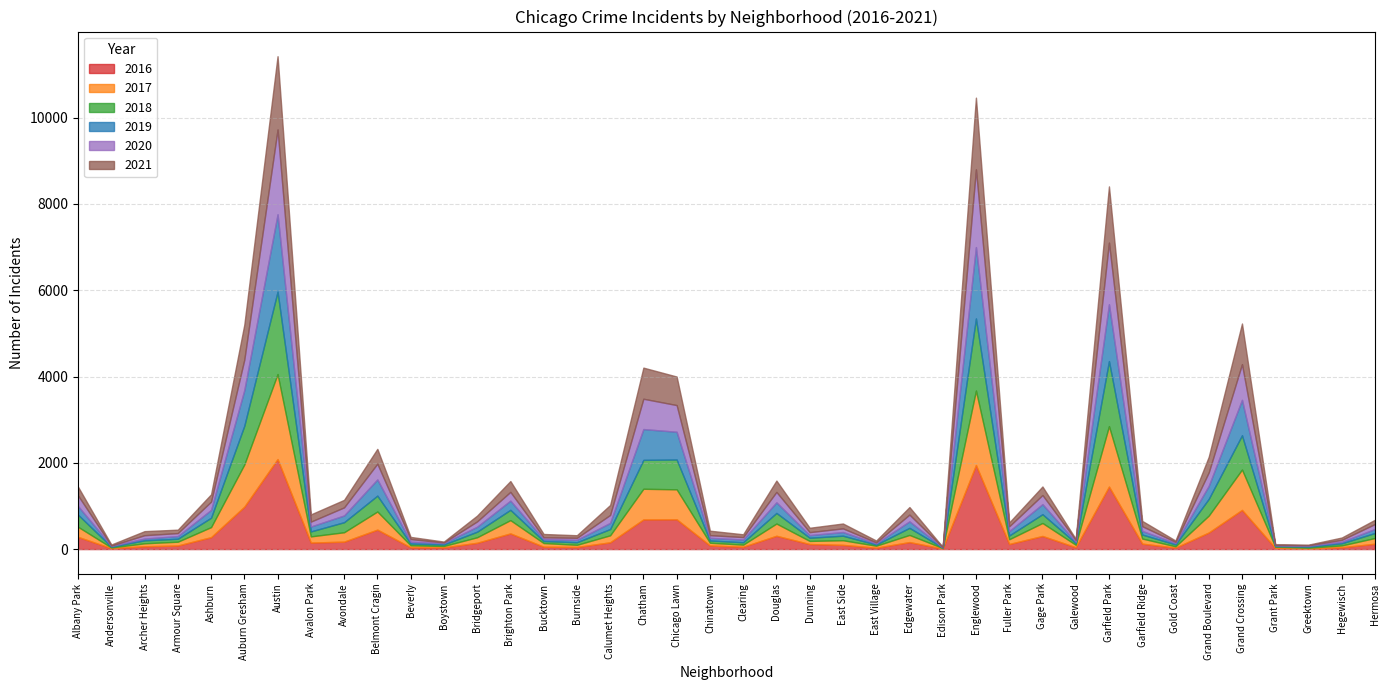

Which series has the widest spread of values?

2016